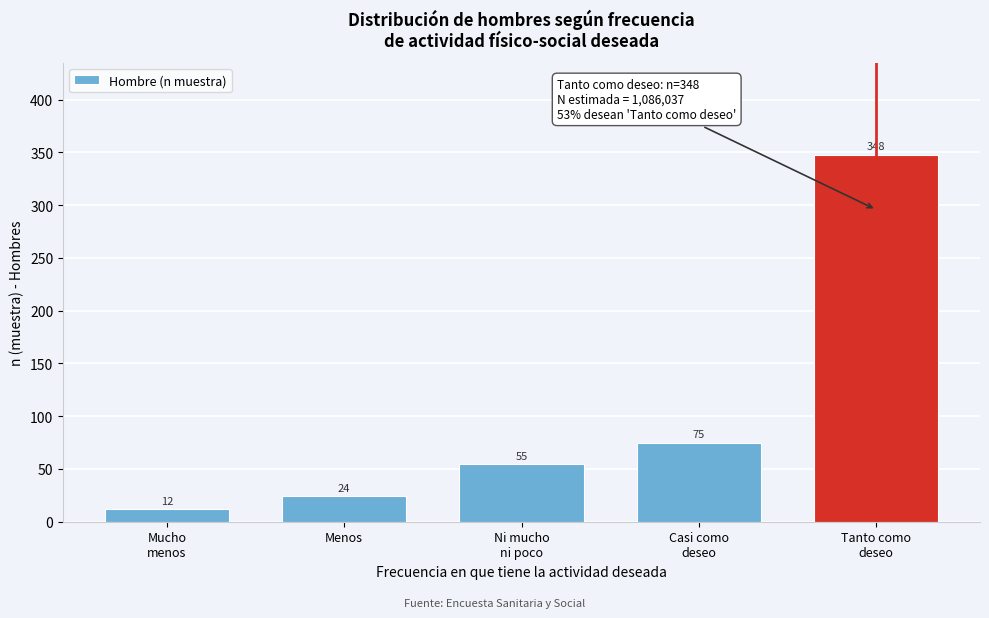

Reading right to left, what are all the values shown in this chart?

348	75	55	24	12